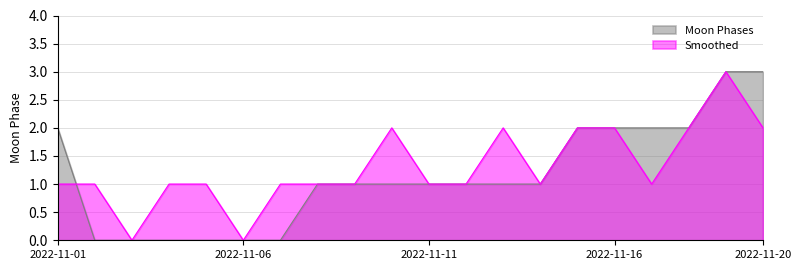

Is the value of Smoothed at 2022-11-17 greater than the value of Moon Phases at 2022-11-06?

Yes